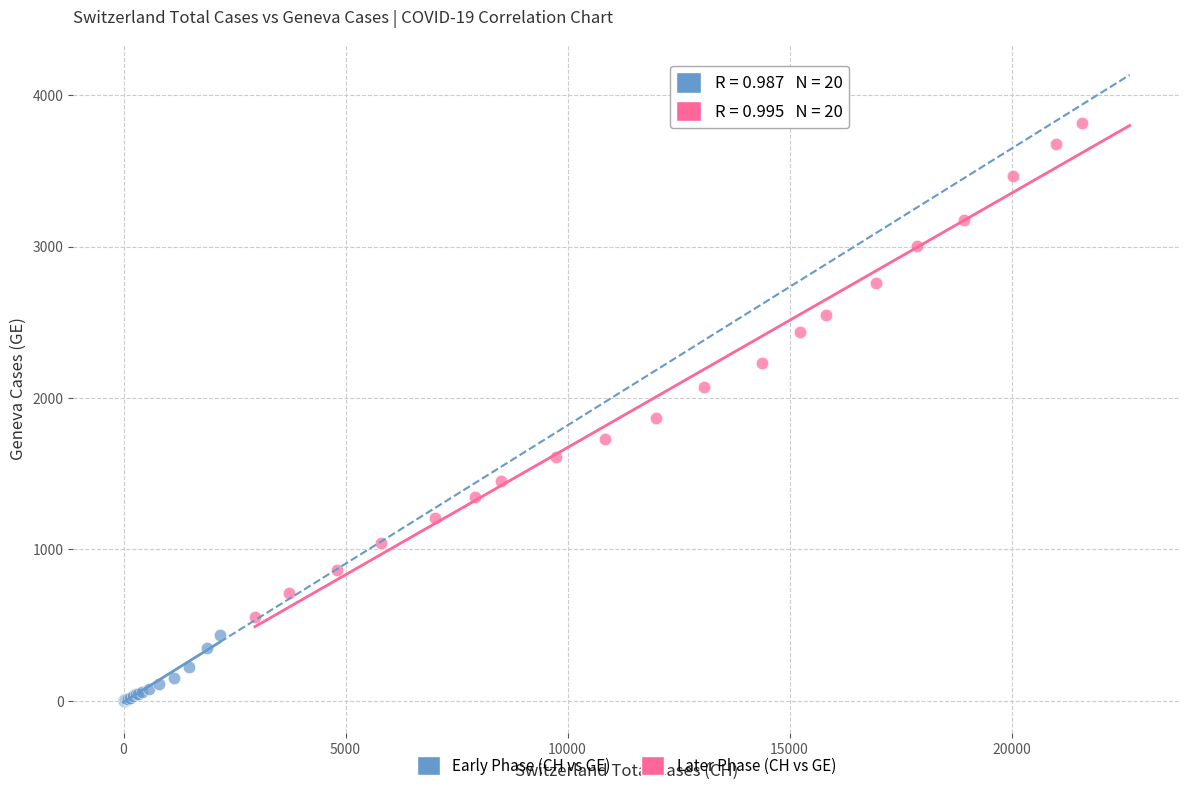

Which series has the widest spread of Y values?

Later Phase (CH vs GE)